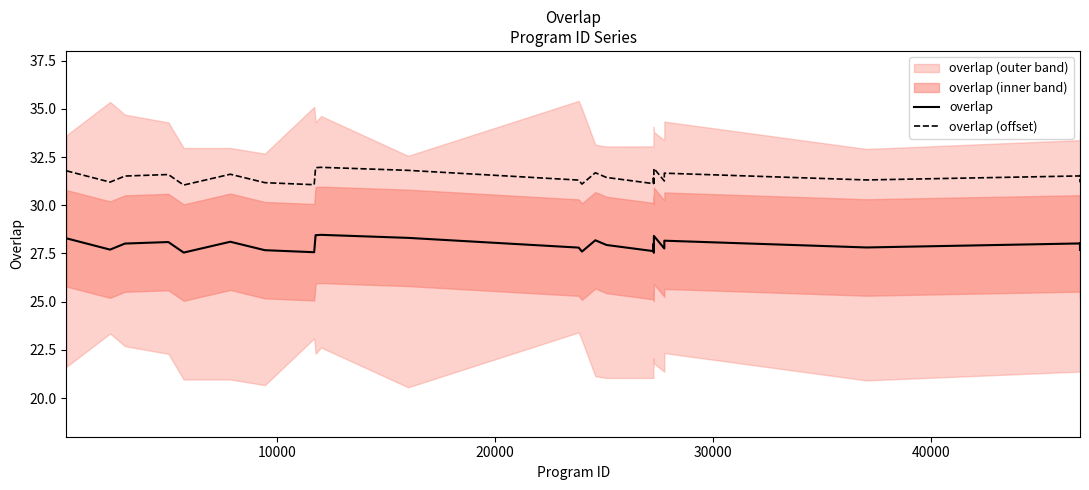

What is the sum of all overlap (offset) values?

786.3